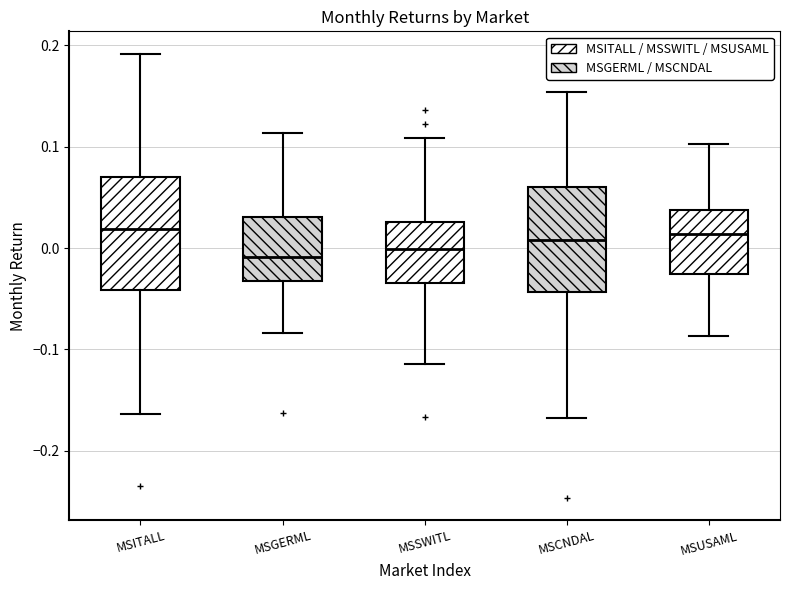

Where does the upper whisker of the box for MSITALL end on the y-axis? The values are not printed on the chart, so give them approximately, as read against the axis.

0.19